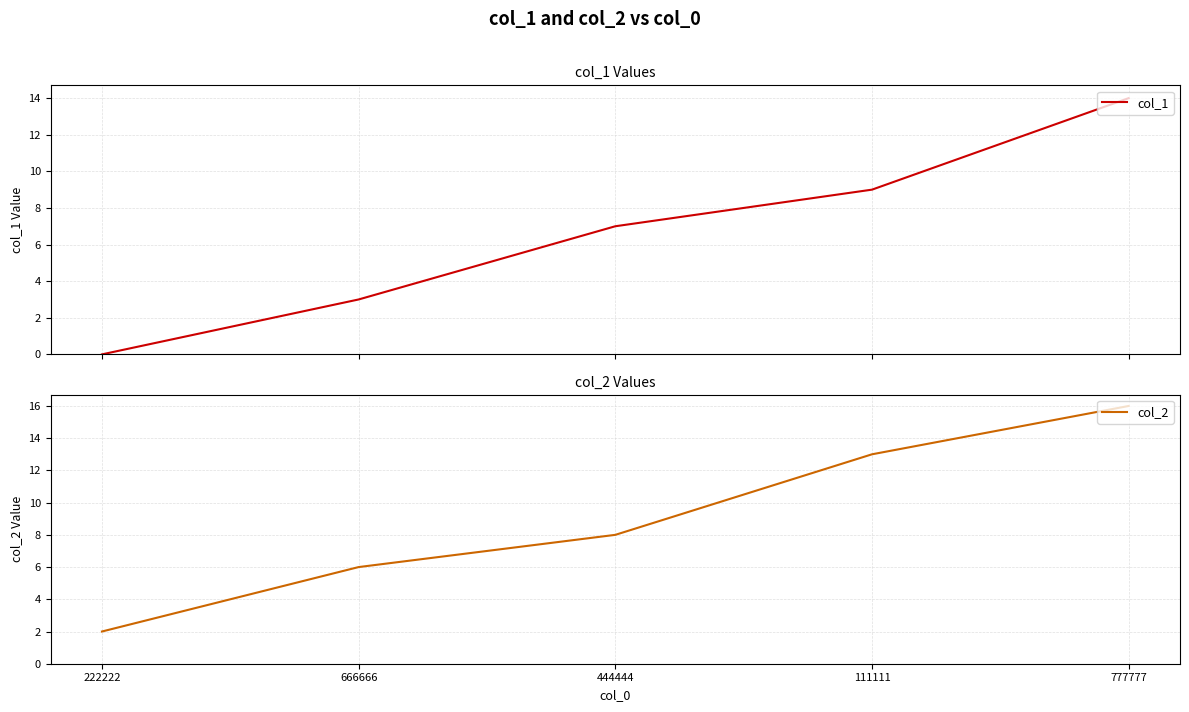

What is the sum of all col_2 values?

45